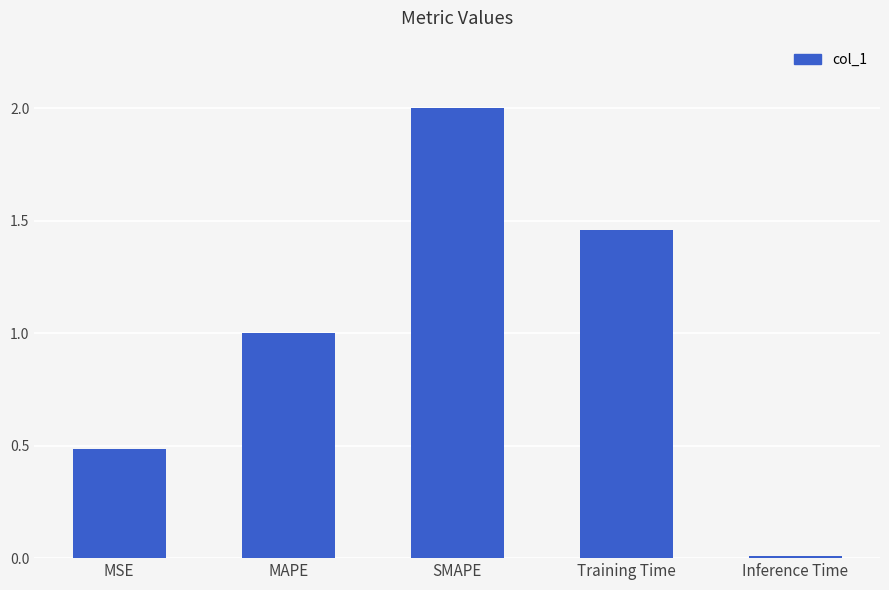

How many distinct data groups are displayed?

1